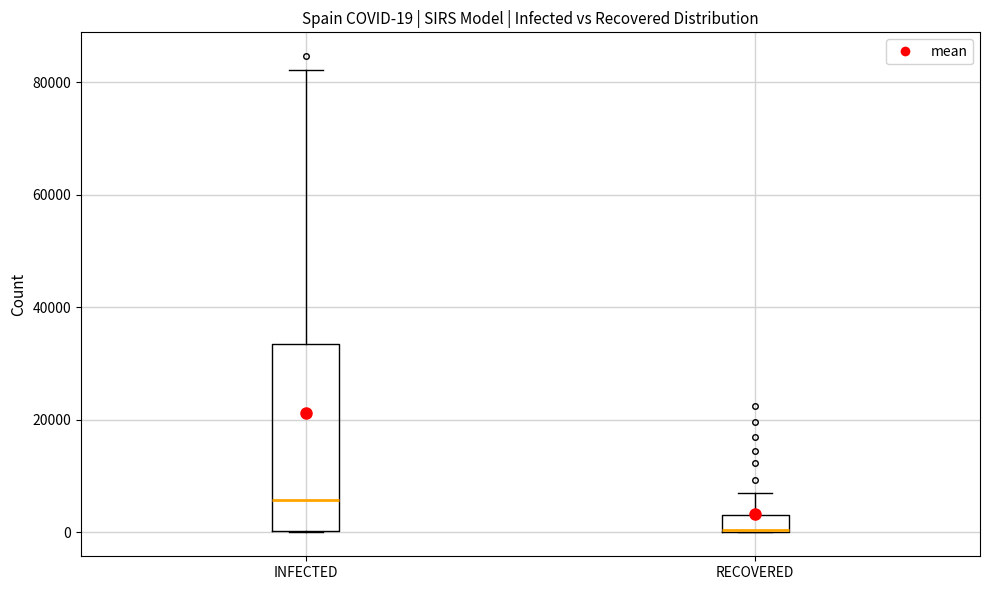

Which box is the tallest, from its lower edge to its upper edge?

INFECTED